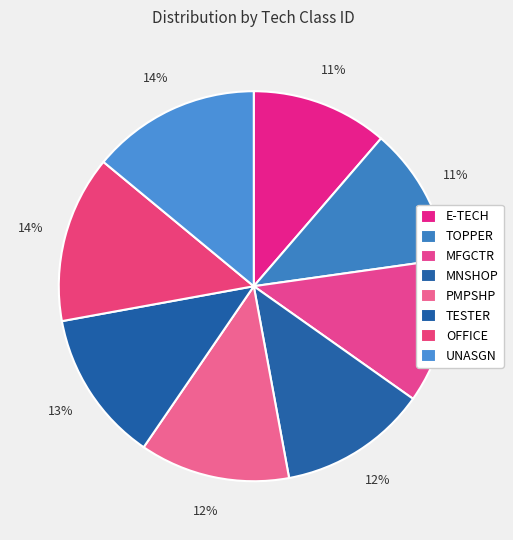

How many segments does this pie chart have?

8